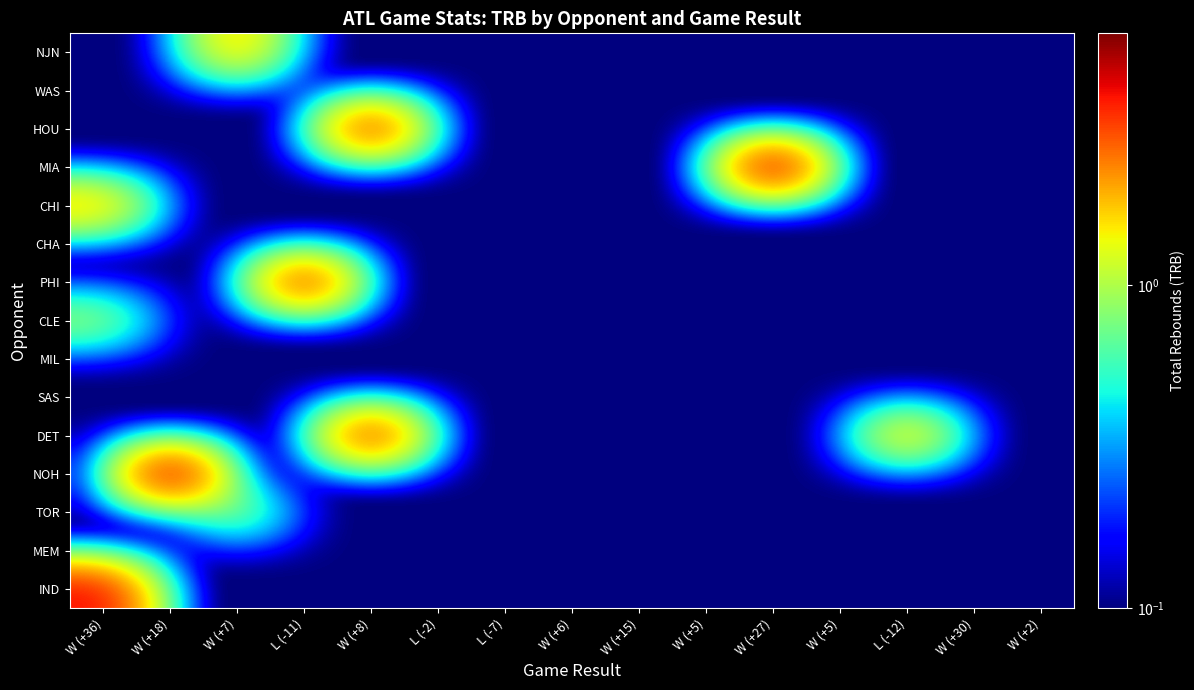

Reading right to left, extract all data points from this chart.

NJN: W (+2)=0.1	W (+30)=0.1	L (-12)=0.1	W (+5)=0.1	W (+27)=0.1	W (+5)=0.1	W (+15)=0.1	W (+6)=0.1	L (-7)=0.1	L (-2)=0.1	W (+8)=0.1	L (-11)=0.1	W (+7)=2.0	W (+18)=0.1	W (+36)=0.1
WAS: W (+2)=0.1	W (+30)=0.1	L (-12)=0.1	W (+5)=0.1	W (+27)=0.1	W (+5)=0.1	W (+15)=0.1	W (+6)=0.1	L (-7)=0.1	L (-2)=0.1	W (+8)=0.1	L (-11)=0.1	W (+7)=0.1	W (+18)=0.1	W (+36)=0.1
HOU: W (+2)=0.1	W (+30)=0.1	L (-12)=0.1	W (+5)=0.1	W (+27)=0.1	W (+5)=0.1	W (+15)=0.1	W (+6)=0.1	L (-7)=0.1	L (-2)=0.1	W (+8)=4.0	L (-11)=0.1	W (+7)=0.1	W (+18)=0.1	W (+36)=0.1
MIA: W (+2)=0.1	W (+30)=0.1	L (-12)=0.1	W (+5)=0.1	W (+27)=5.0	W (+5)=0.1	W (+15)=0.1	W (+6)=0.1	L (-7)=0.1	L (-2)=0.1	W (+8)=0.1	L (-11)=0.1	W (+7)=0.1	W (+18)=0.1	W (+36)=0.1
CHI: W (+2)=0.1	W (+30)=0.1	L (-12)=0.1	W (+5)=0.1	W (+27)=0.1	W (+5)=0.1	W (+15)=0.1	W (+6)=0.1	L (-7)=0.1	L (-2)=0.1	W (+8)=0.1	L (-11)=0.1	W (+7)=0.1	W (+18)=0.1	W (+36)=2.0
CHA: W (+2)=0.1	W (+30)=0.1	L (-12)=0.1	W (+5)=0.1	W (+27)=0.1	W (+5)=0.1	W (+15)=0.1	W (+6)=0.1	L (-7)=0.1	L (-2)=0.1	W (+8)=0.1	L (-11)=0.1	W (+7)=0.1	W (+18)=0.1	W (+36)=0.1
PHI: W (+2)=0.1	W (+30)=0.1	L (-12)=0.1	W (+5)=0.1	W (+27)=0.1	W (+5)=0.1	W (+15)=0.1	W (+6)=0.1	L (-7)=0.1	L (-2)=0.1	W (+8)=0.1	L (-11)=4.0	W (+7)=0.1	W (+18)=0.1	W (+36)=0.1
CLE: W (+2)=0.1	W (+30)=0.1	L (-12)=0.1	W (+5)=0.1	W (+27)=0.1	W (+5)=0.1	W (+15)=0.1	W (+6)=0.1	L (-7)=0.1	L (-2)=0.1	W (+8)=0.1	L (-11)=0.1	W (+7)=0.1	W (+18)=0.1	W (+36)=1.0
MIL: W (+2)=0.1	W (+30)=0.1	L (-12)=0.1	W (+5)=0.1	W (+27)=0.1	W (+5)=0.1	W (+15)=0.1	W (+6)=0.1	L (-7)=0.1	L (-2)=0.1	W (+8)=0.1	L (-11)=0.1	W (+7)=0.1	W (+18)=0.1	W (+36)=0.1
SAS: W (+2)=0.1	W (+30)=0.1	L (-12)=0.1	W (+5)=0.1	W (+27)=0.1	W (+5)=0.1	W (+15)=0.1	W (+6)=0.1	L (-7)=0.1	L (-2)=0.1	W (+8)=0.1	L (-11)=0.1	W (+7)=0.1	W (+18)=0.1	W (+36)=0.1
DET: W (+2)=0.1	W (+30)=0.1	L (-12)=2.0	W (+5)=0.1	W (+27)=0.1	W (+5)=0.1	W (+15)=0.1	W (+6)=0.1	L (-7)=0.1	L (-2)=0.1	W (+8)=4.0	L (-11)=0.1	W (+7)=0.1	W (+18)=0.1	W (+36)=0.1
NOH: W (+2)=0.1	W (+30)=0.1	L (-12)=0.1	W (+5)=0.1	W (+27)=0.1	W (+5)=0.1	W (+15)=0.1	W (+6)=0.1	L (-7)=0.1	L (-2)=0.1	W (+8)=0.1	L (-11)=0.1	W (+7)=0.1	W (+18)=5.0	W (+36)=0.1
TOR: W (+2)=0.1	W (+30)=0.1	L (-12)=0.1	W (+5)=0.1	W (+27)=0.1	W (+5)=0.1	W (+15)=0.1	W (+6)=0.1	L (-7)=0.1	L (-2)=0.1	W (+8)=0.1	L (-11)=0.1	W (+7)=1.0	W (+18)=0.1	W (+36)=0.1
MEM: W (+2)=0.1	W (+30)=0.1	L (-12)=0.1	W (+5)=0.1	W (+27)=0.1	W (+5)=0.1	W (+15)=0.1	W (+6)=0.1	L (-7)=0.1	L (-2)=0.1	W (+8)=0.1	L (-11)=0.1	W (+7)=0.1	W (+18)=0.1	W (+36)=0.1
IND: W (+2)=0.1	W (+30)=0.1	L (-12)=0.1	W (+5)=0.1	W (+27)=0.1	W (+5)=0.1	W (+15)=0.1	W (+6)=0.1	L (-7)=0.1	L (-2)=0.1	W (+8)=0.1	L (-11)=0.1	W (+7)=0.1	W (+18)=0.1	W (+36)=4.0